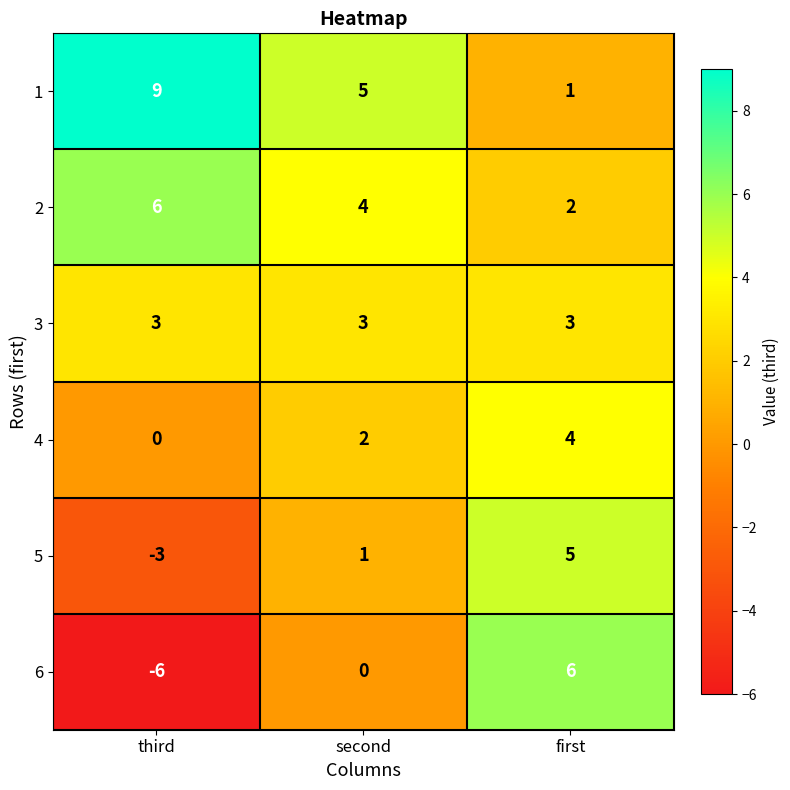

How many categories are shown in the chart?

3